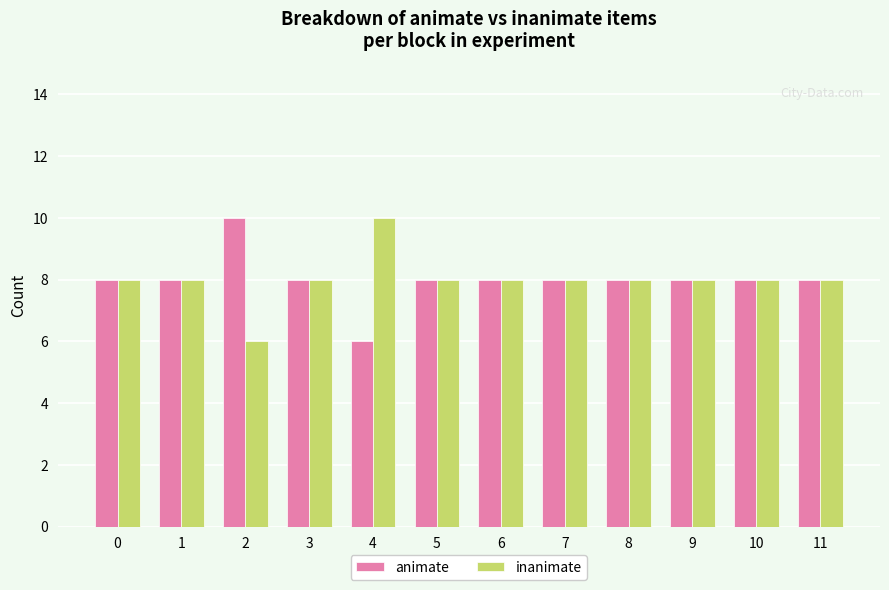

What is the difference between the inanimate values at 2 and 5?

2